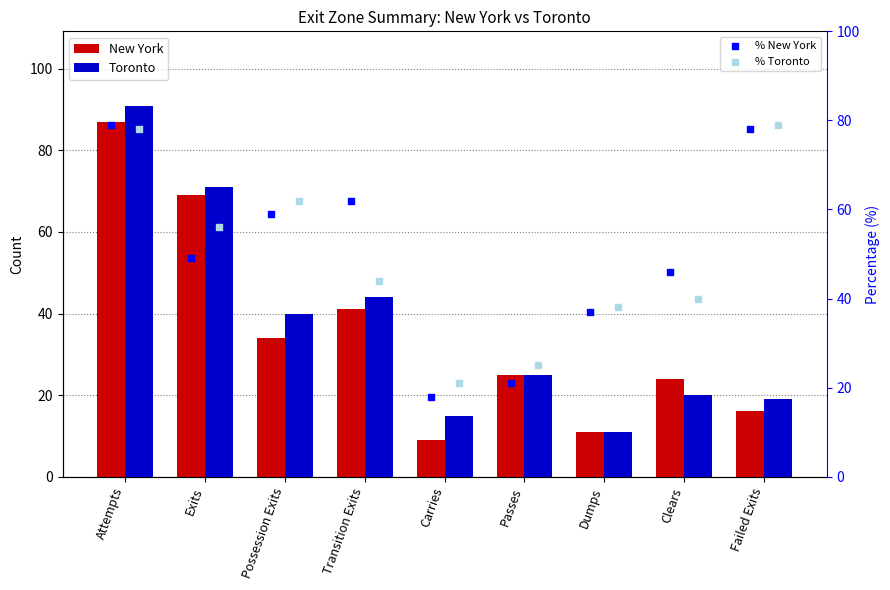

At how many categories does at least one series exceed 23?

8